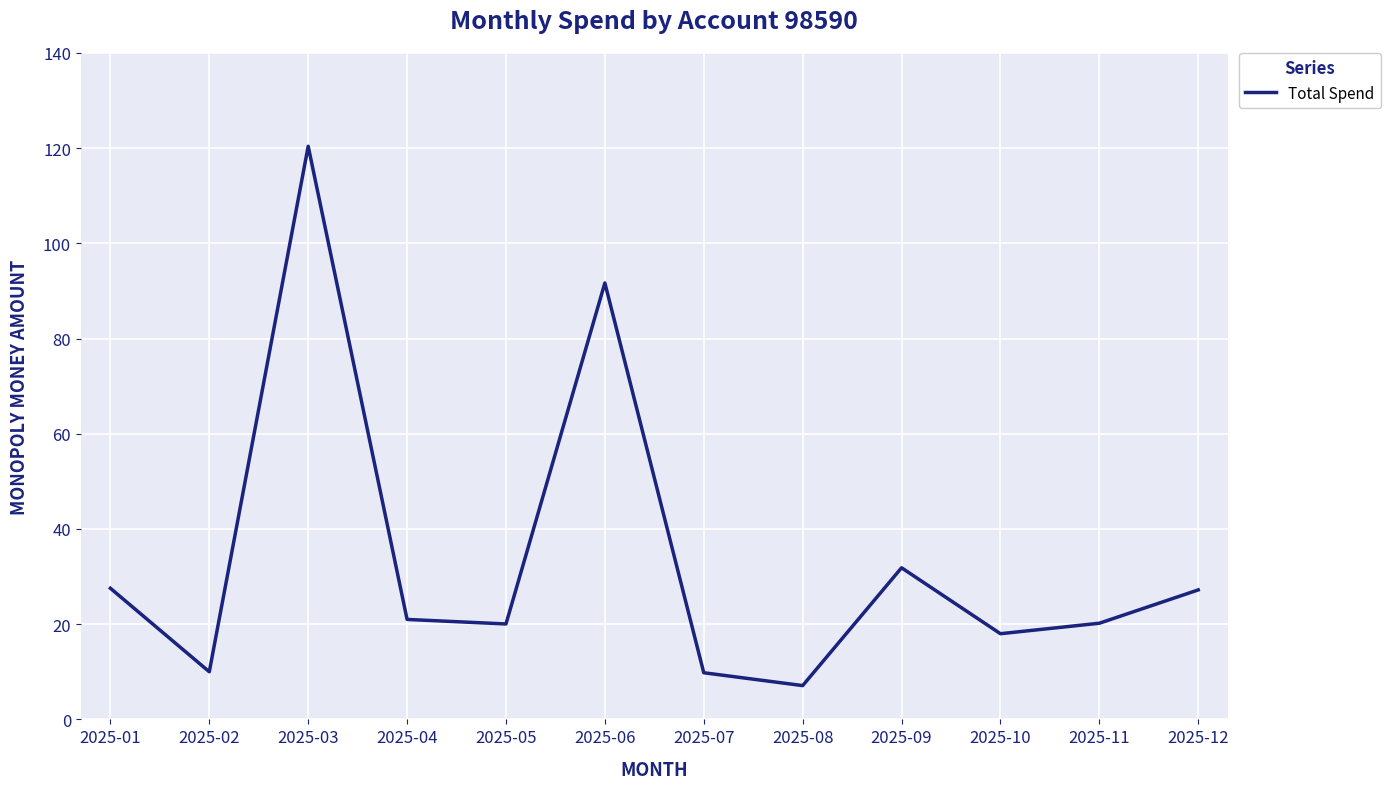

What is the change in value from 2025-05 to 2025-09?

+11.8